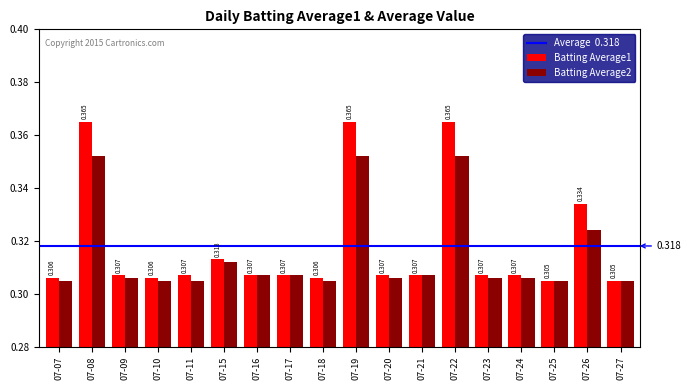

What is the value of the Batting Average2 bar at the 4th from the left?

0.3